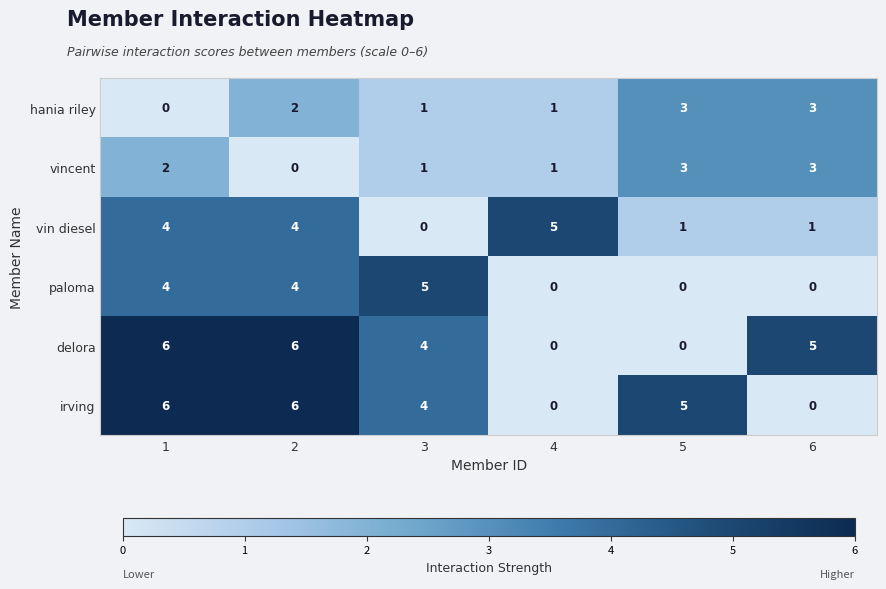

At which label is irving closest to 3?

3